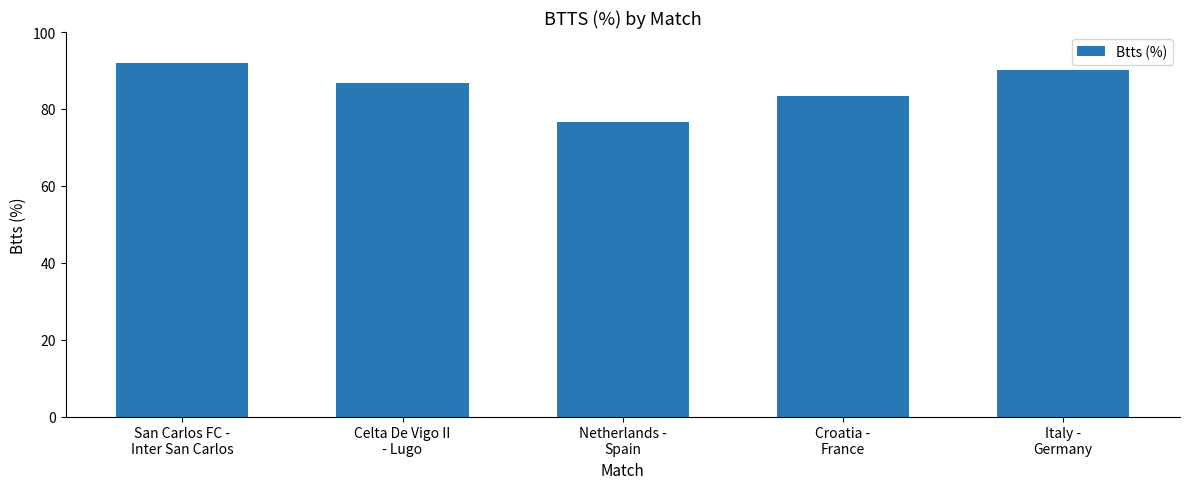

How many data points are above 86?

3